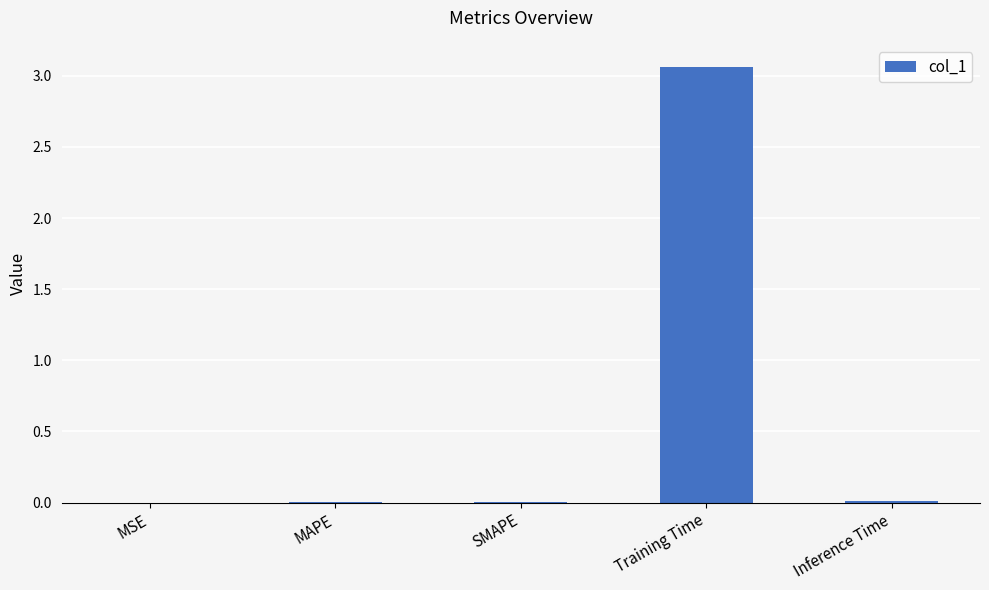

The chart shows a value of 0.0 at SMAPE. True or false?

True